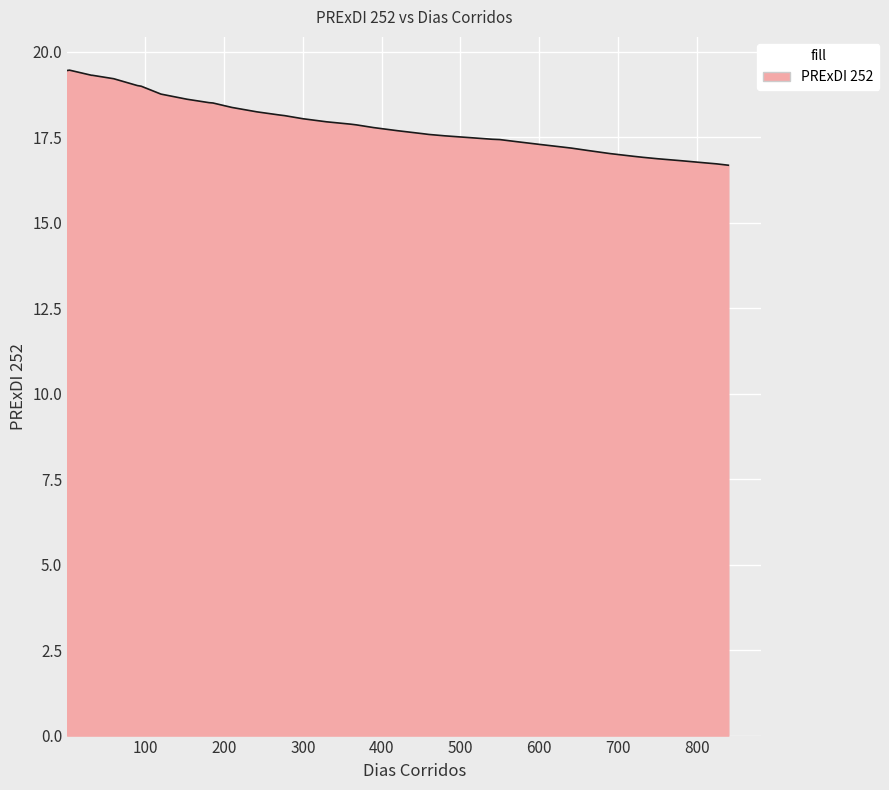

What is the difference between the maximum and minimum values?

2.8